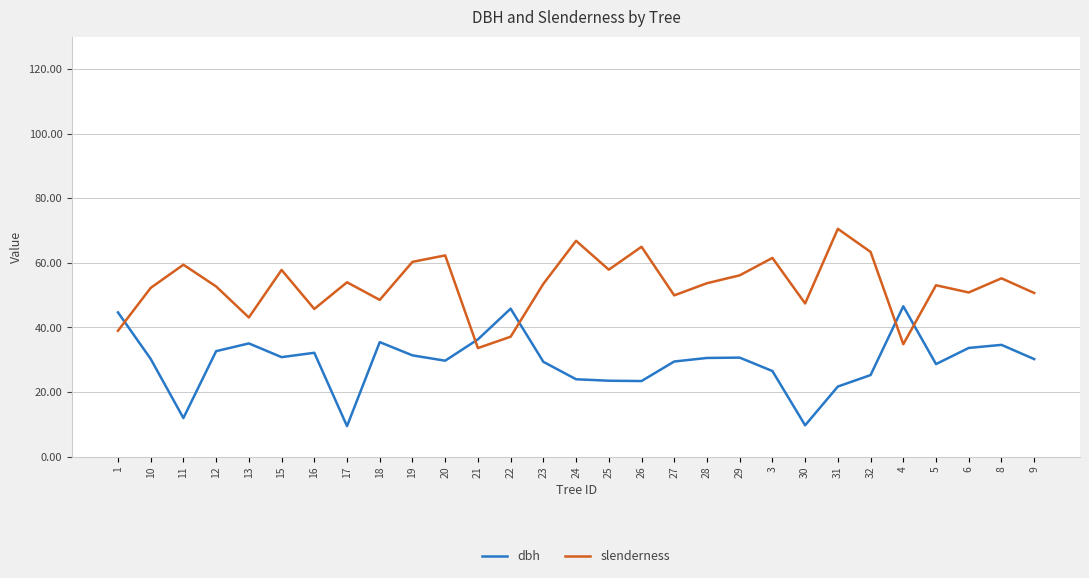

What is the maximum value for slenderness?

70.5